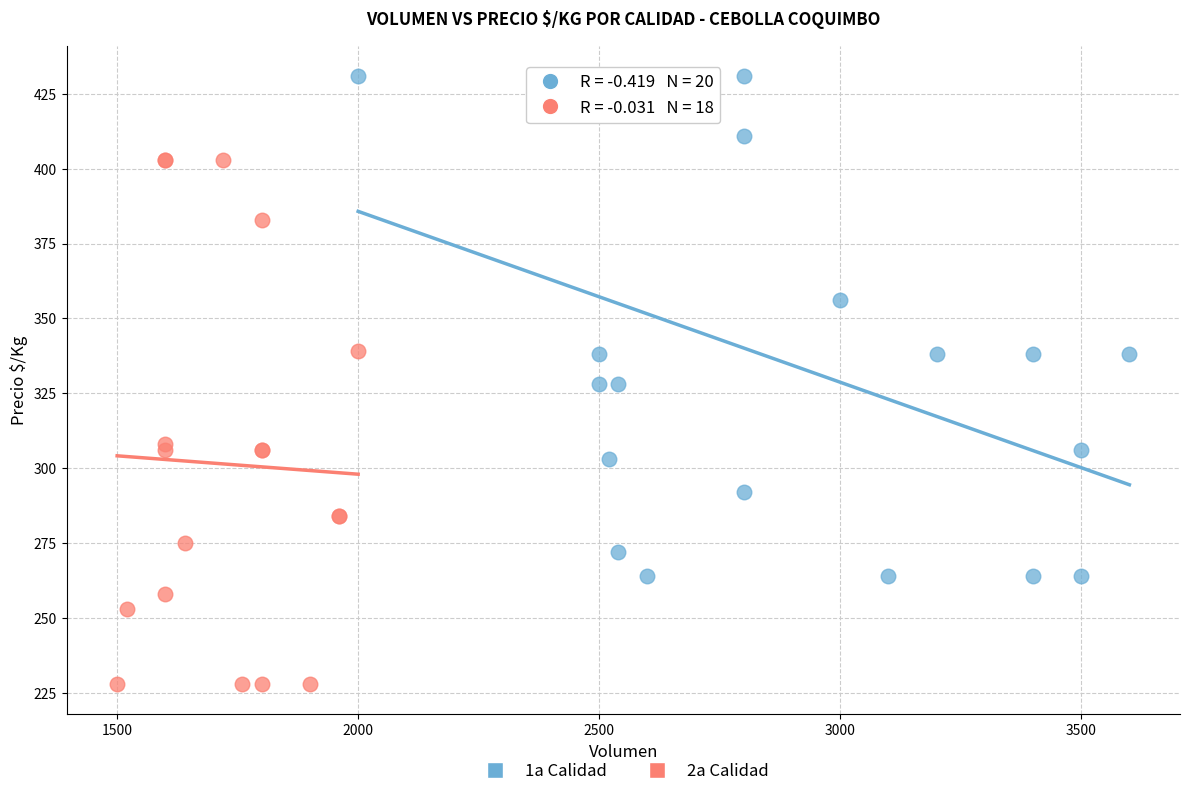

Which series reaches the maximum Y coordinate?

1a Calidad